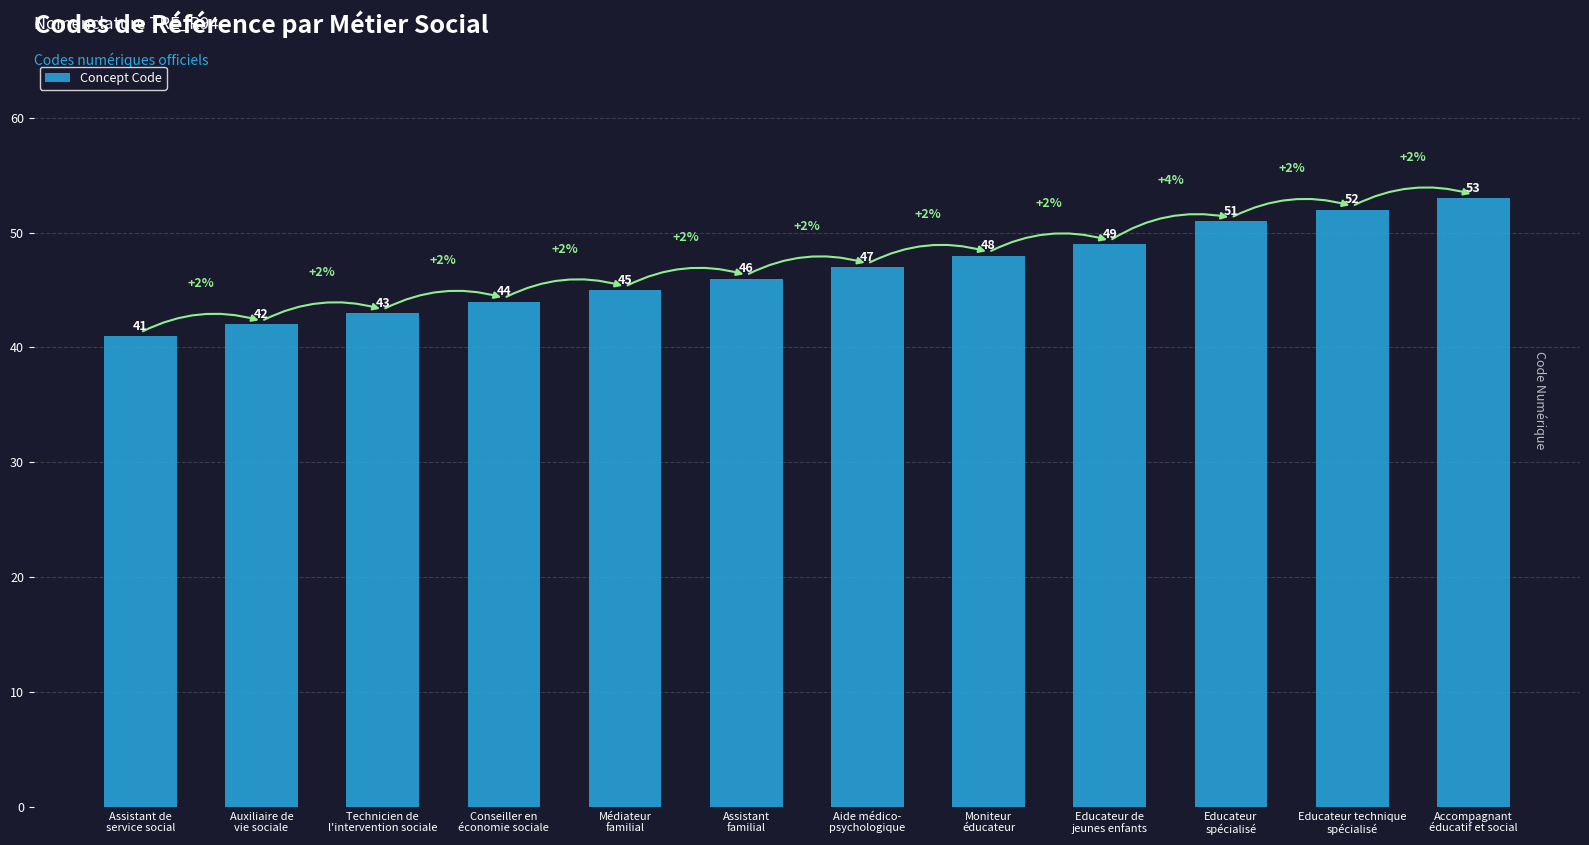

What is the difference between the second highest and minimum values?

11